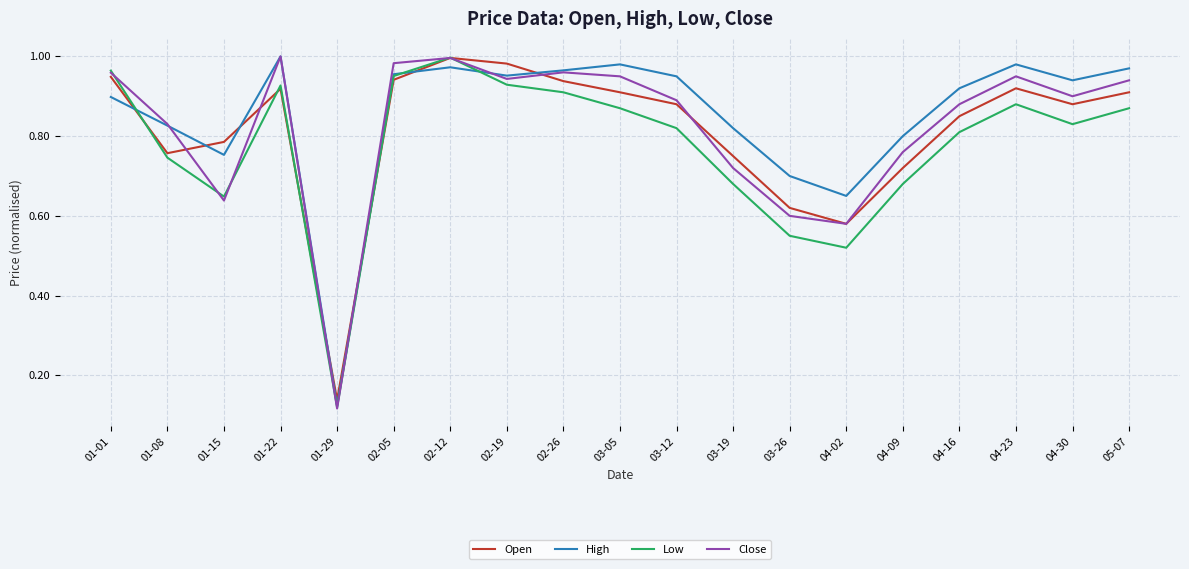

True or false: Open has more than 2 points higher than both neighbors.

True